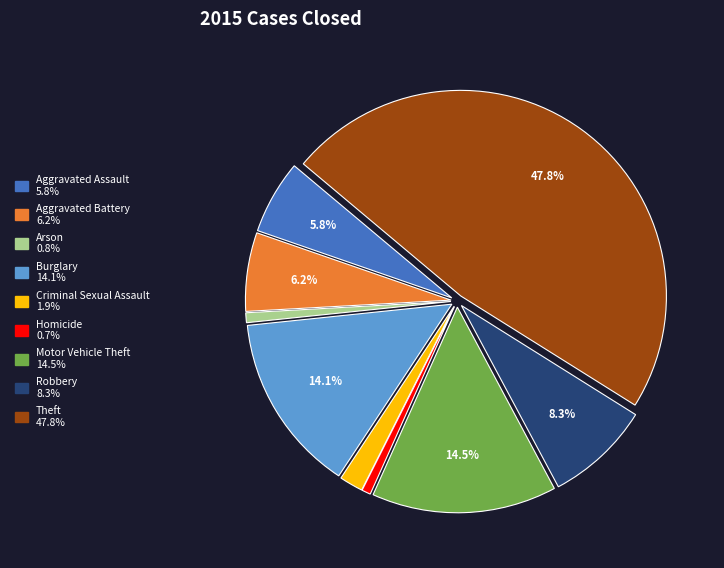

How many segments does this pie chart have?

9